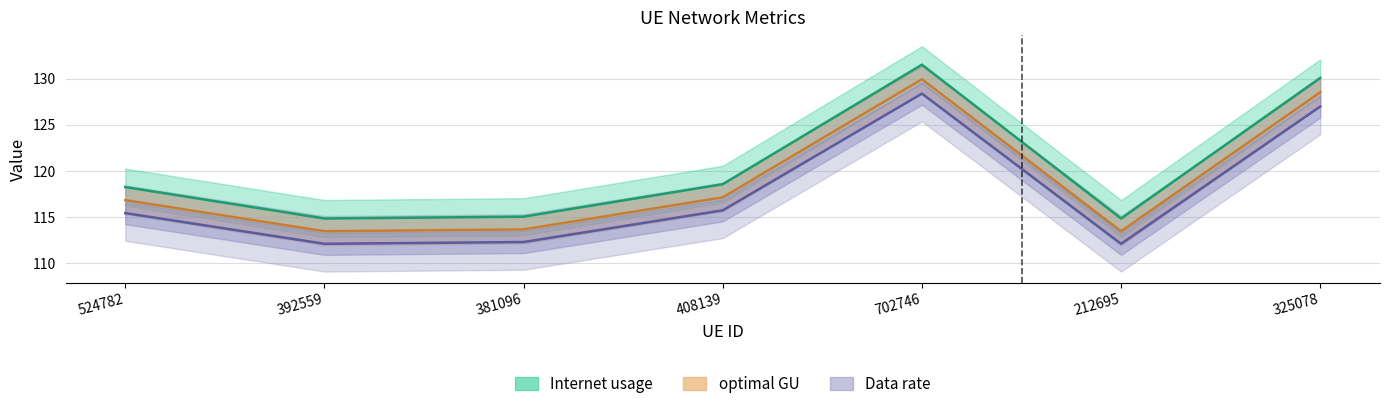

True or false: Internet usage and Data rate cross at least once.

False